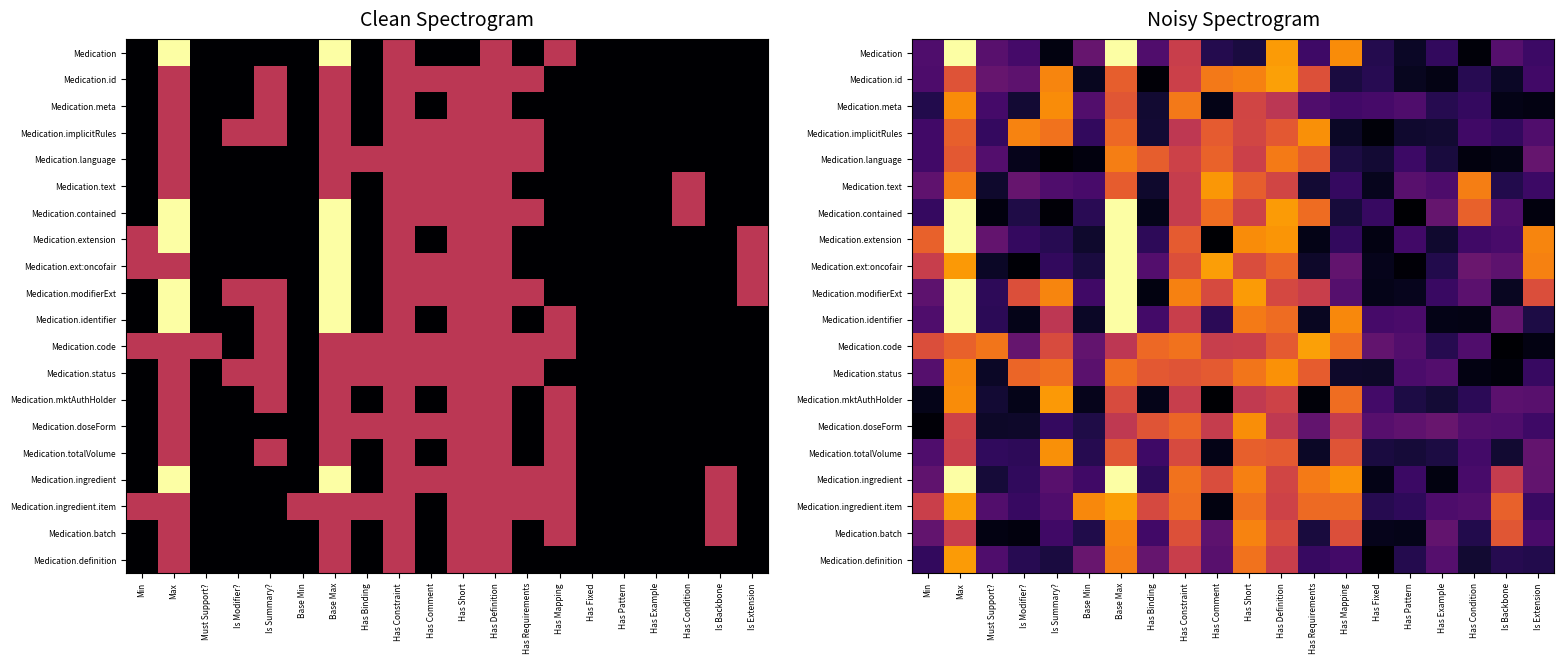

What is the total value across all series at Has Constraint?

23.9